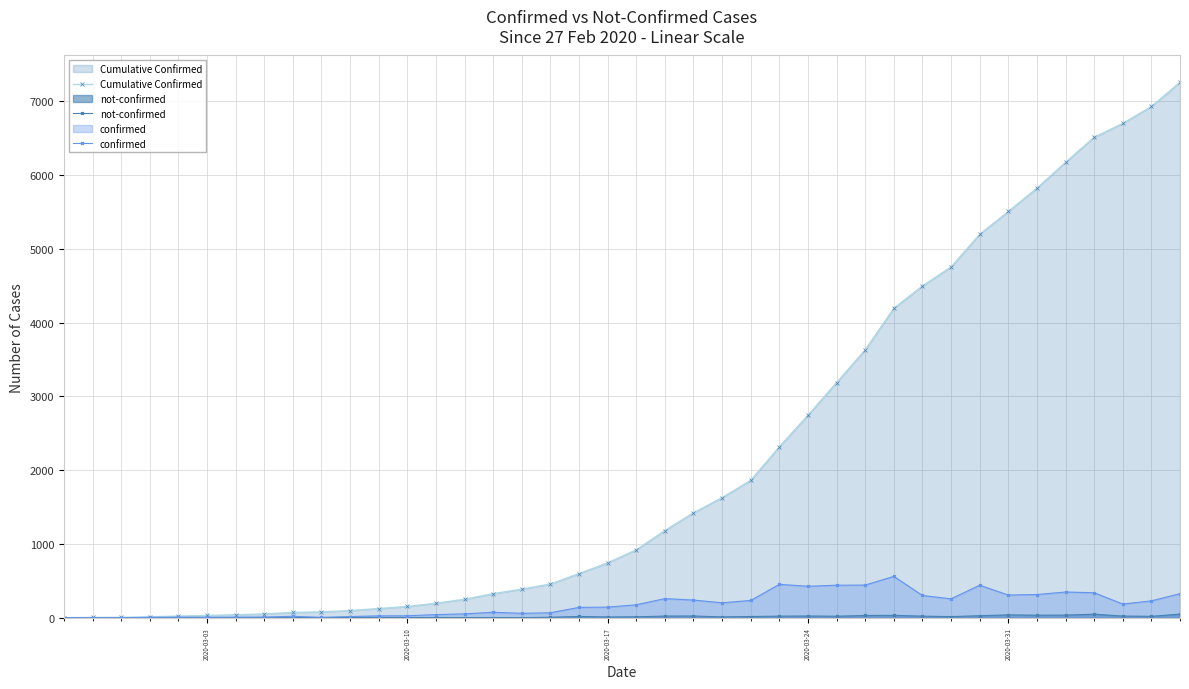

Which series has the largest range (max minus min)?

Cumulative Confirmed